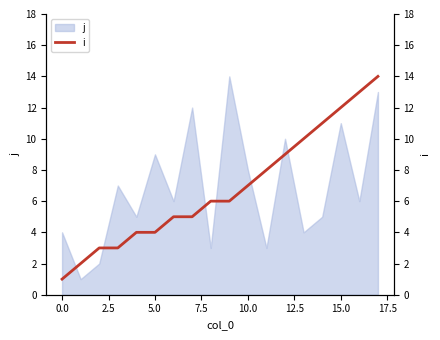

Count the number of values greater than 6.

8